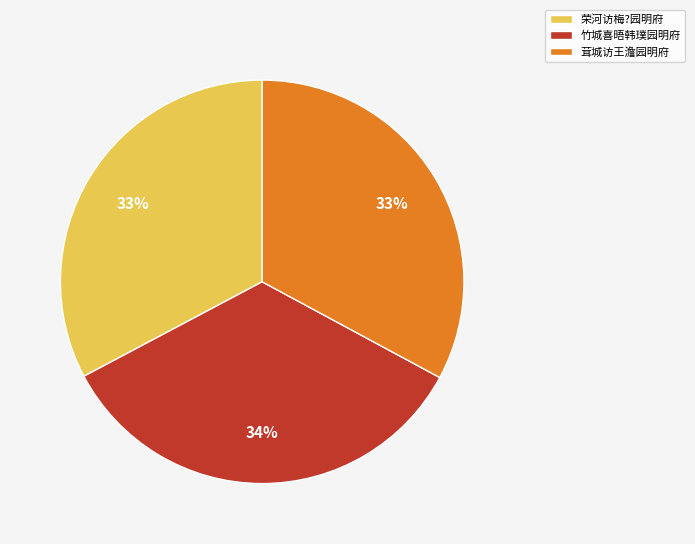

Is 竹城喜晤韩璞园明府 the majority of the pie?

No